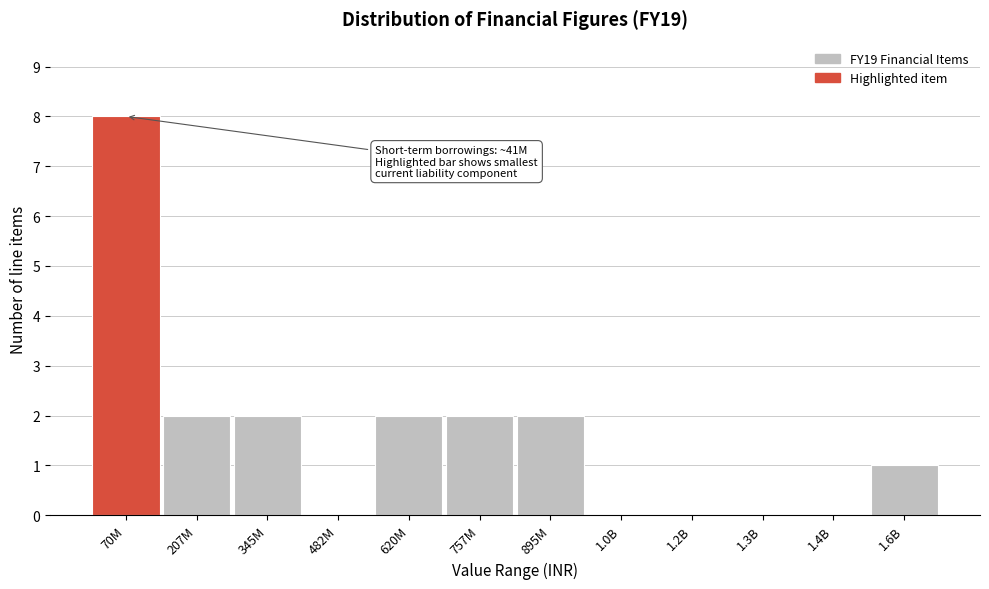

Reading right to left, extract all data points from this chart.

1.6B=1	1.4B=0	1.3B=0	1.2B=0	1.0B=0	895M=2	757M=2	620M=2	482M=0	345M=2	207M=2	70M=8